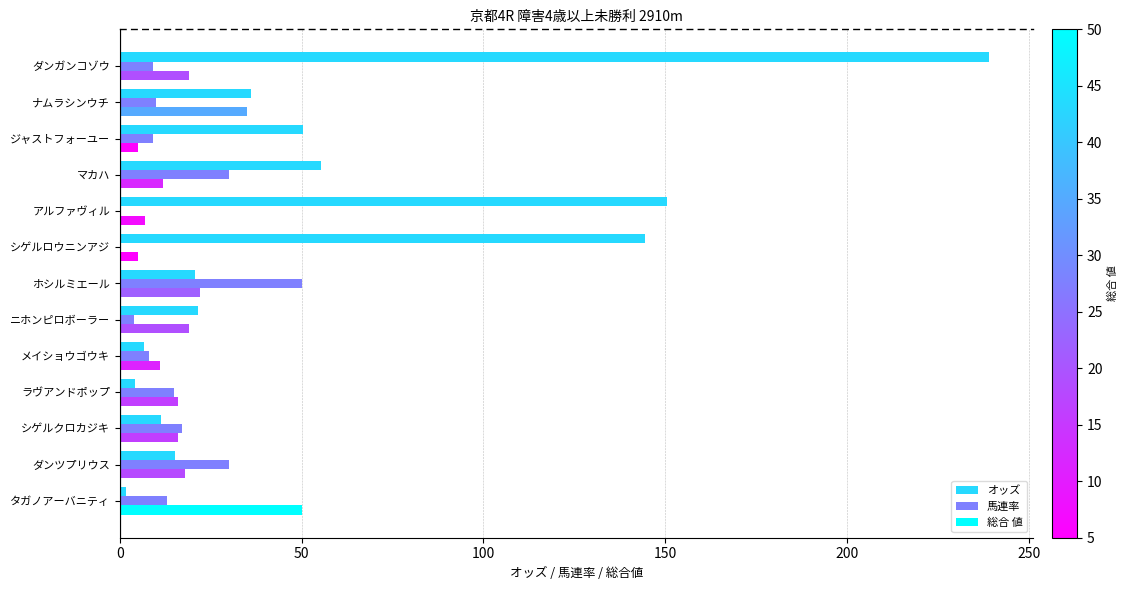

Which category has the highest value in the 総合 値 series?

タガノアーバニティ